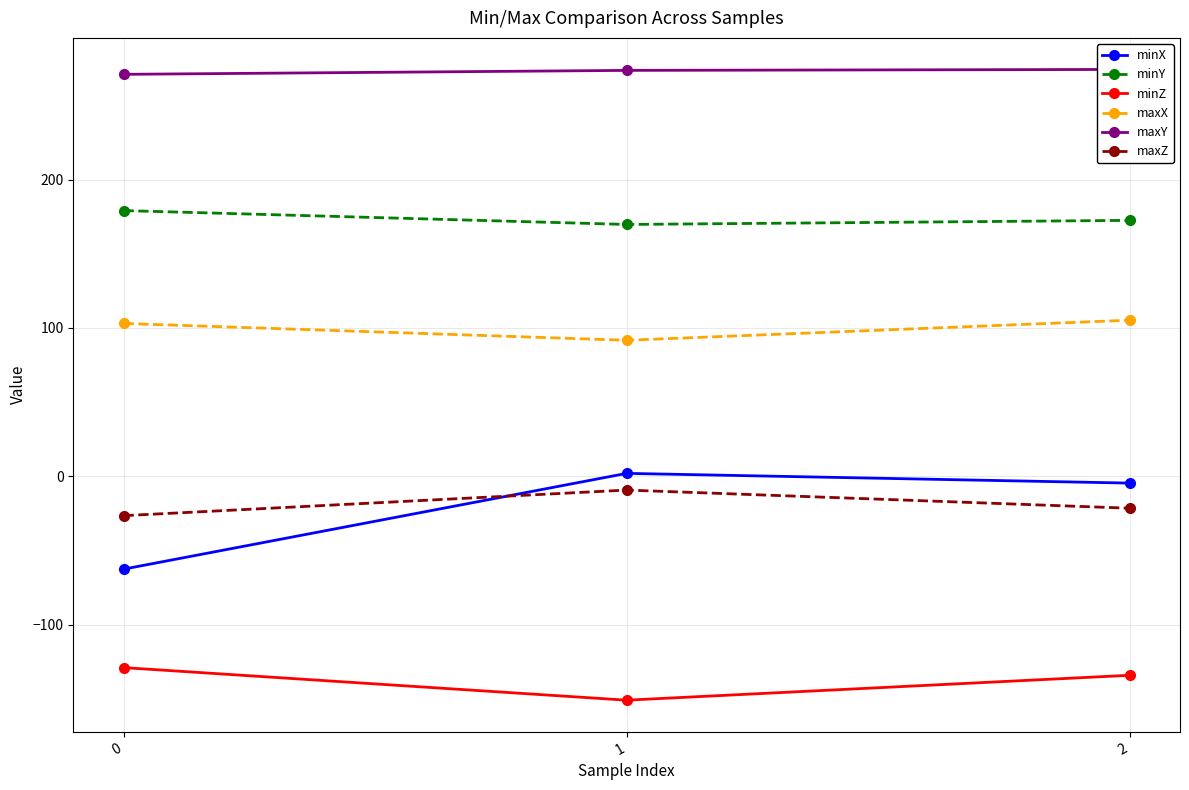

How many data points in maxX are less than 103?

1